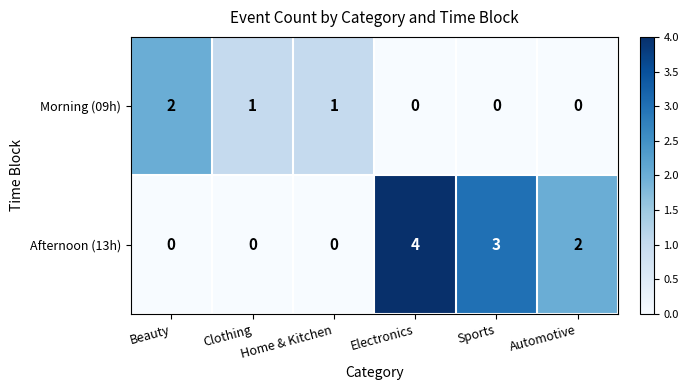

What is the difference between the maximum and second lowest values in the Afternoon (13h) series?

4